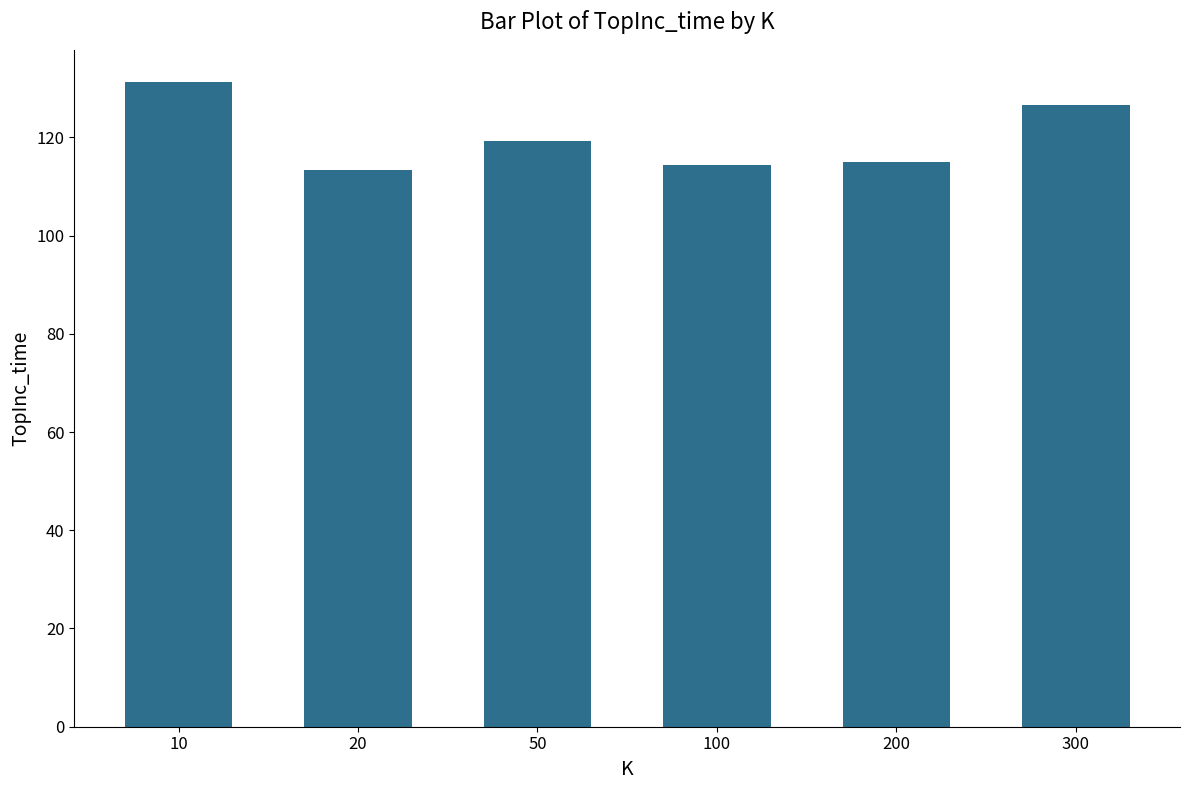

Is it true that the value at 50 is 176.4?

False